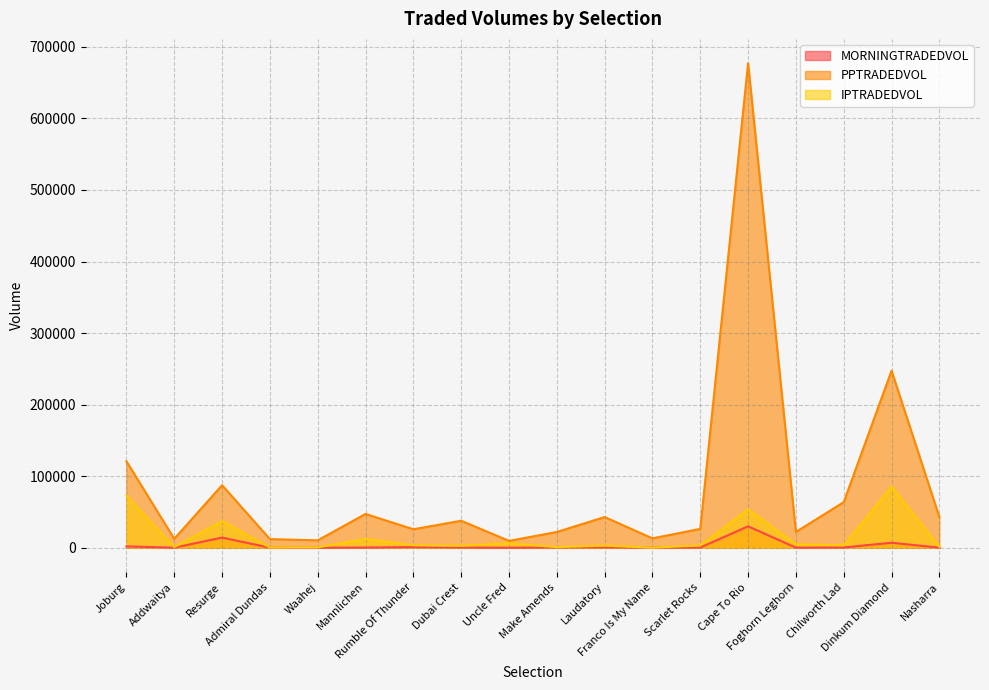

How many data points in IPTRADEDVOL are less than 3467?

9